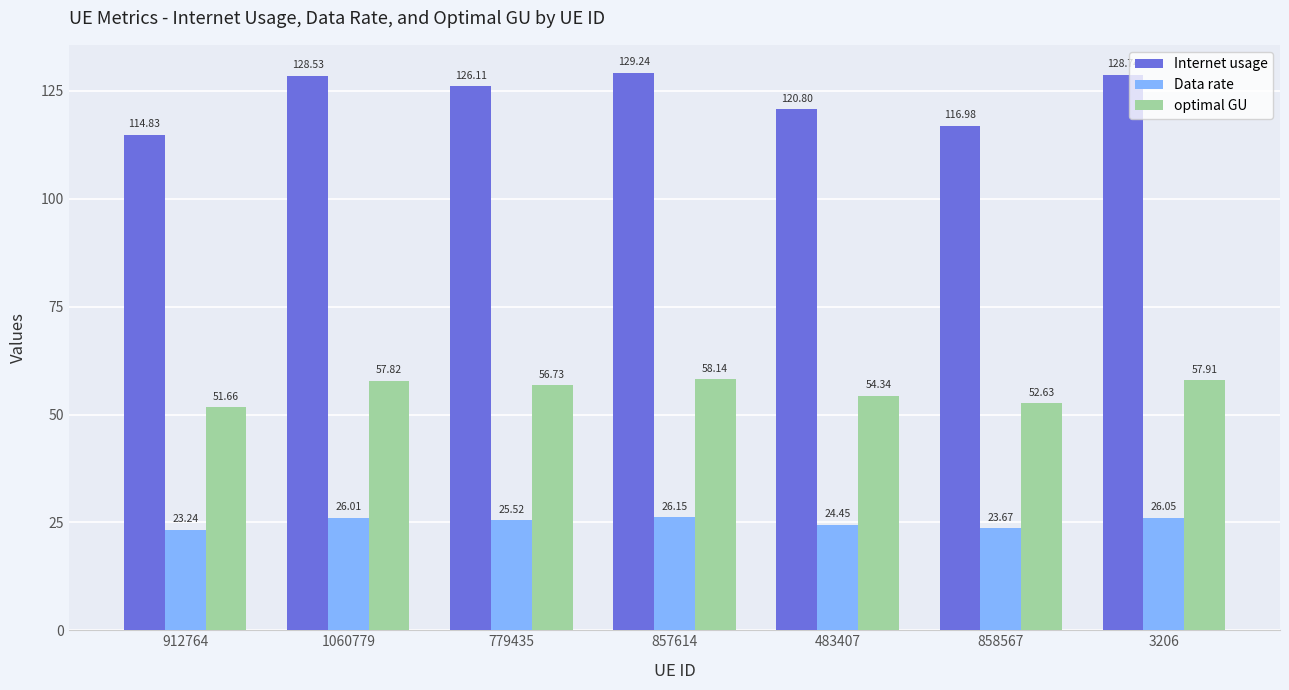

What is the difference between the highest and lowest values at 779435?

100.6